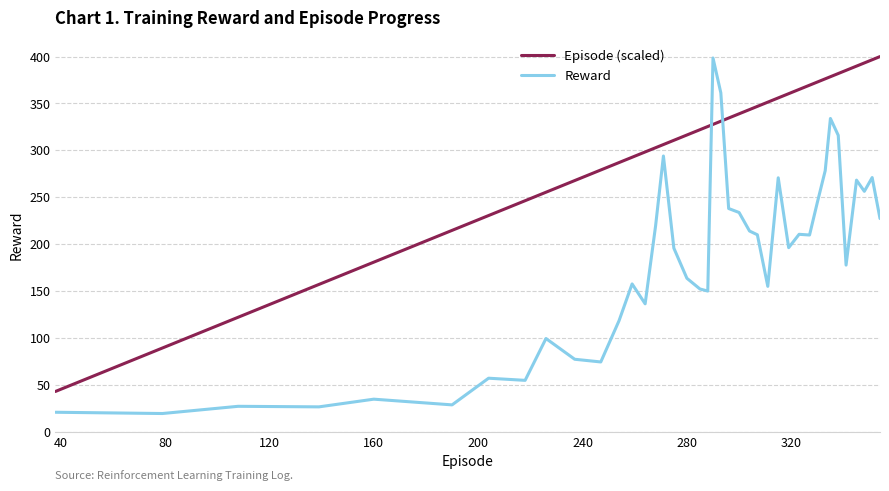

What is the maximum value shown in the chart?

400.0